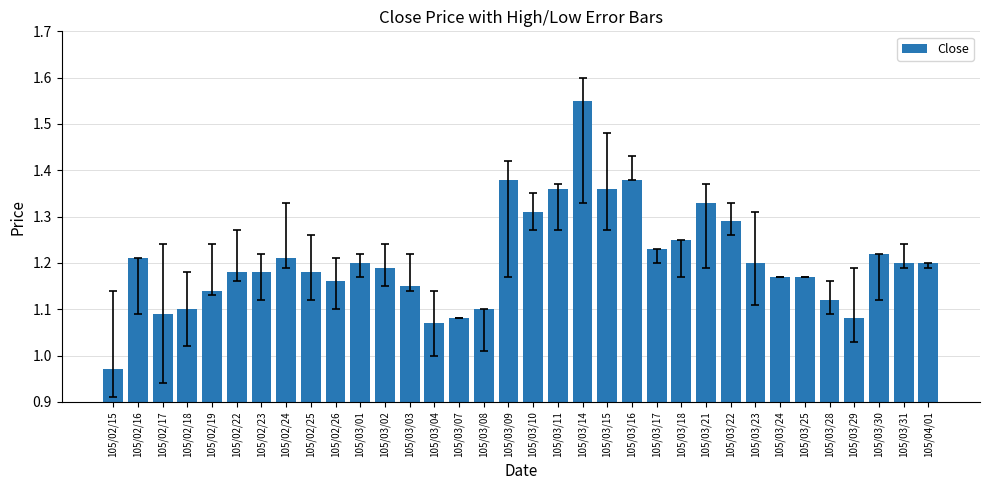

At which label does the data first exceed 1?

105/02/16